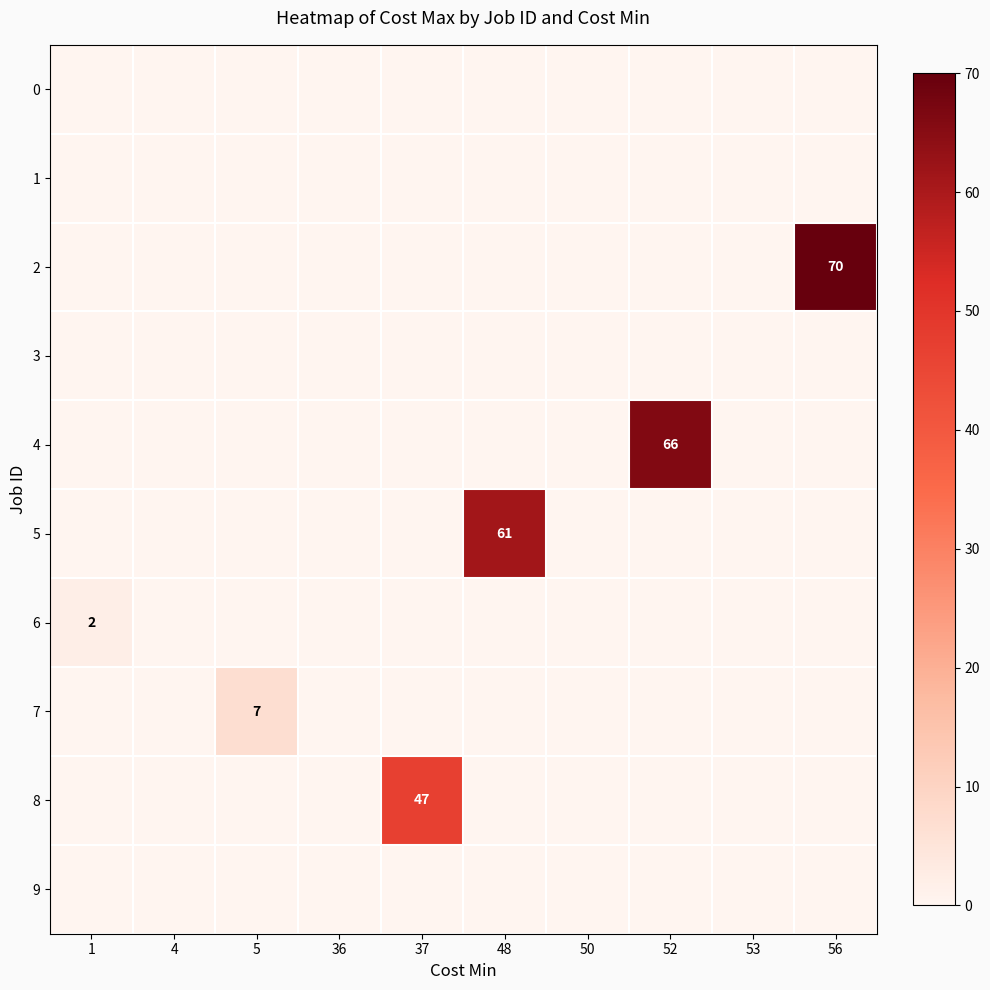

Which series has the largest range (max minus min)?

row_2